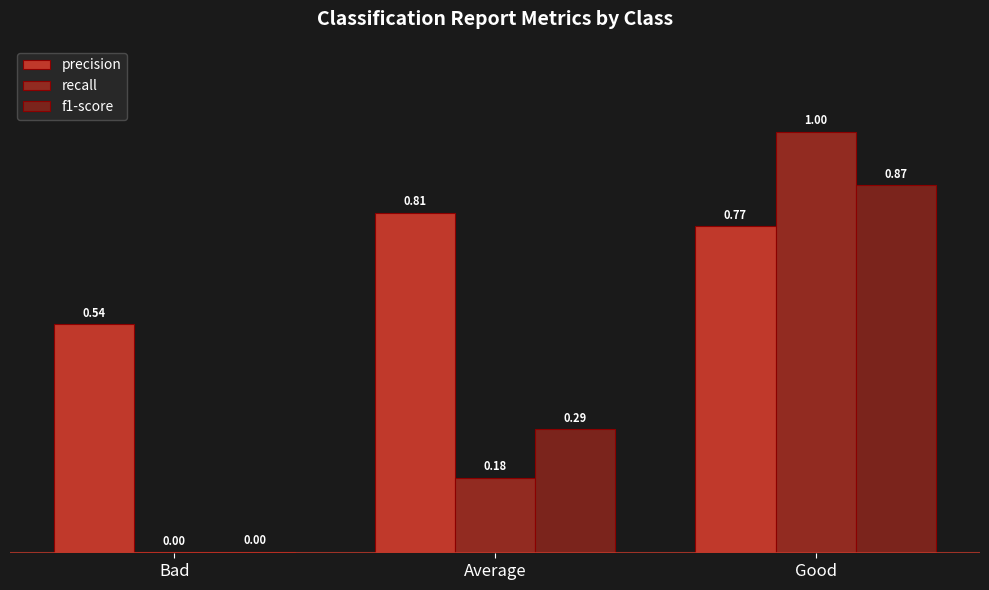

At how many categories does at least one series exceed 0?

3